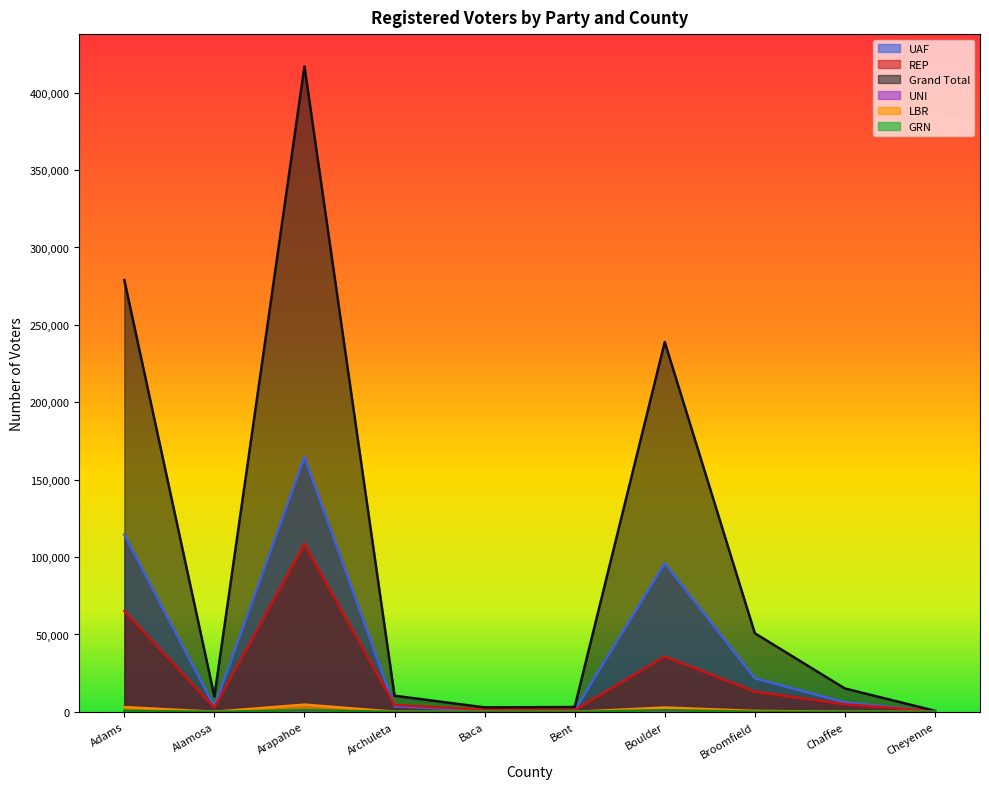

What is the value of the UNI point at the 4th from the left?

2